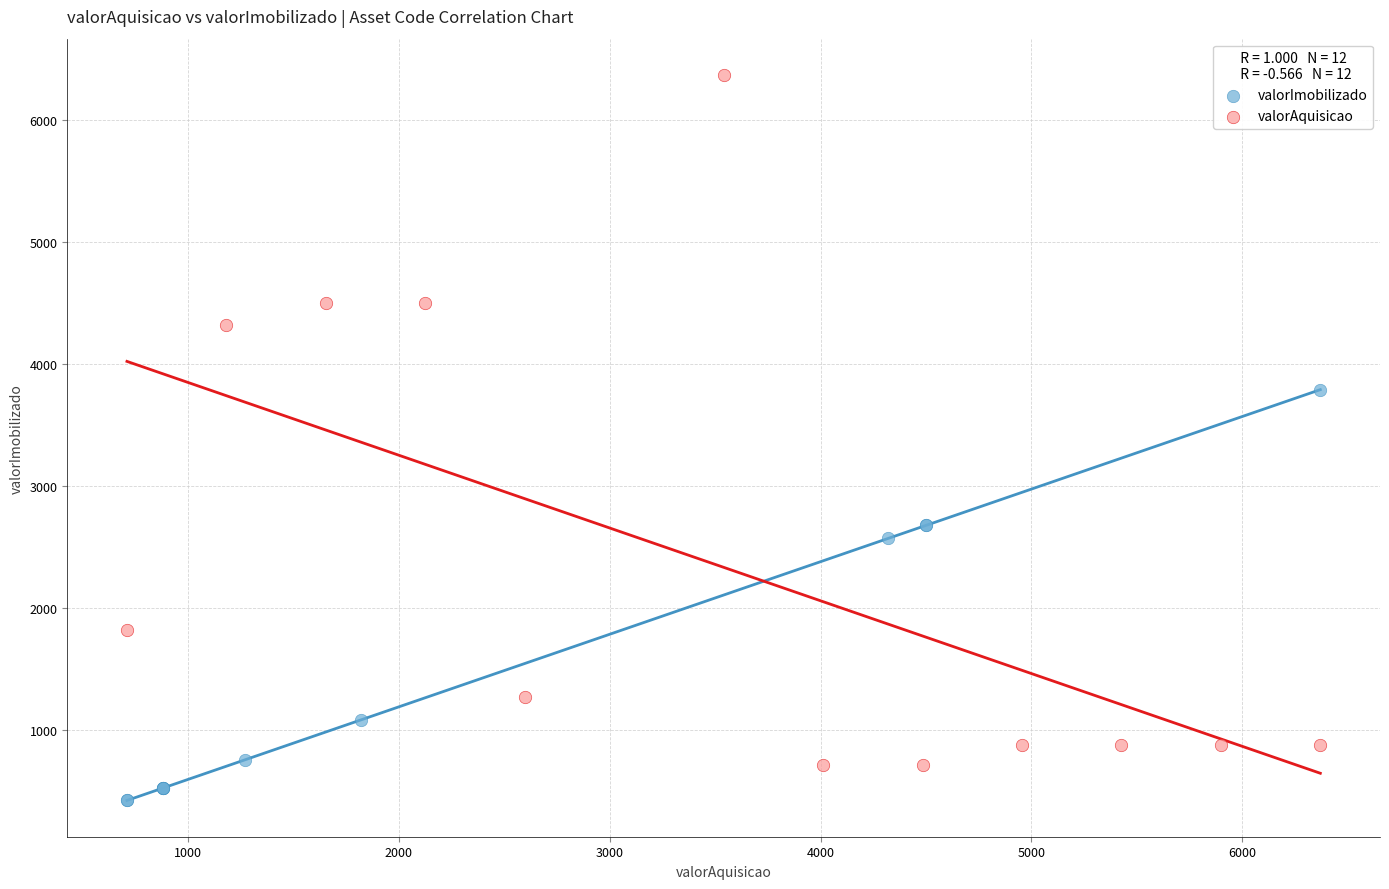

Which series reaches the maximum Y coordinate?

valorAquisicao